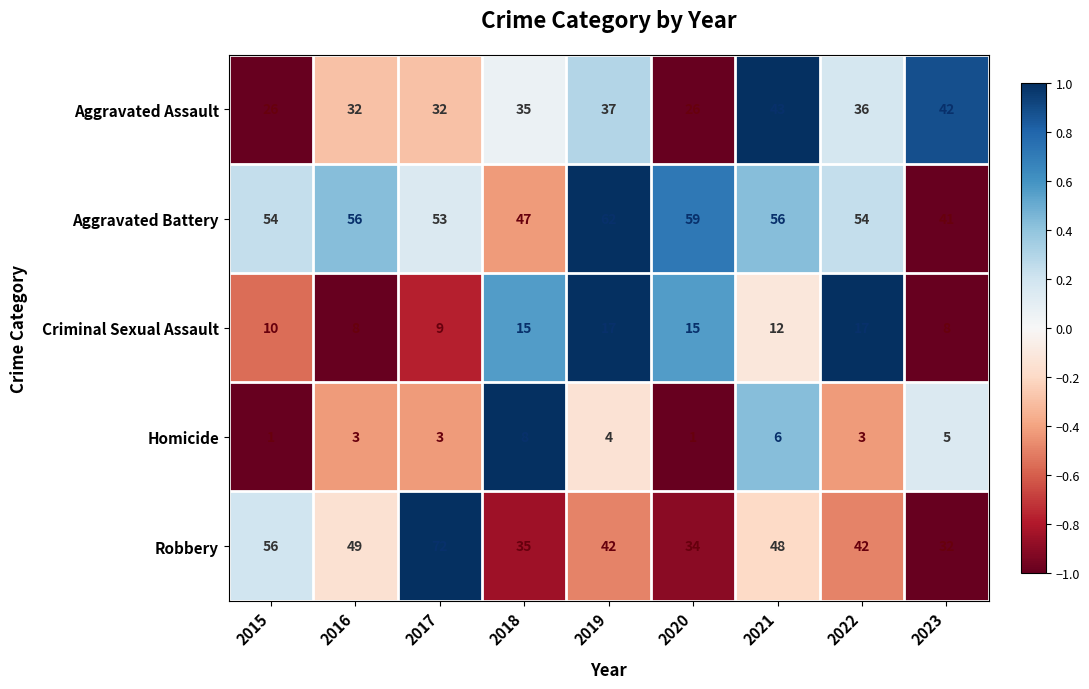

At 2015, list the series in order from largest to smallest.

Robbery, Aggravated Battery, Aggravated Assault, Criminal Sexual Assault, Homicide